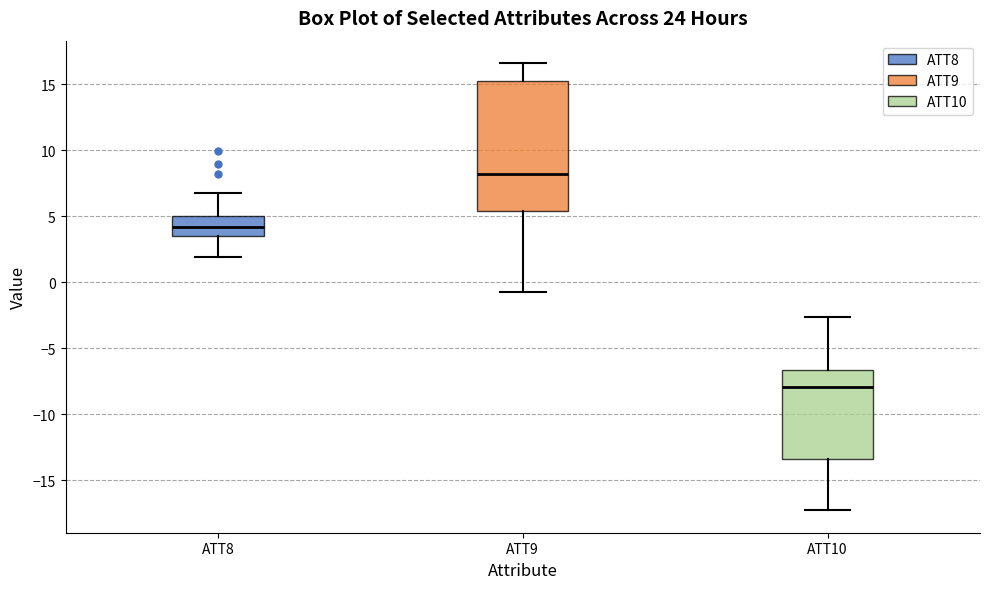

Which box has the highest median line?

ATT9